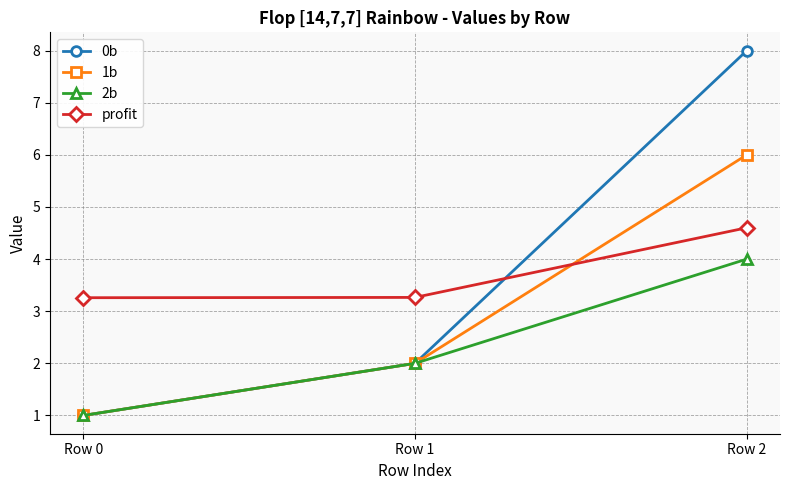

What are all the series names shown in the legend?

0b, 1b, 2b, profit